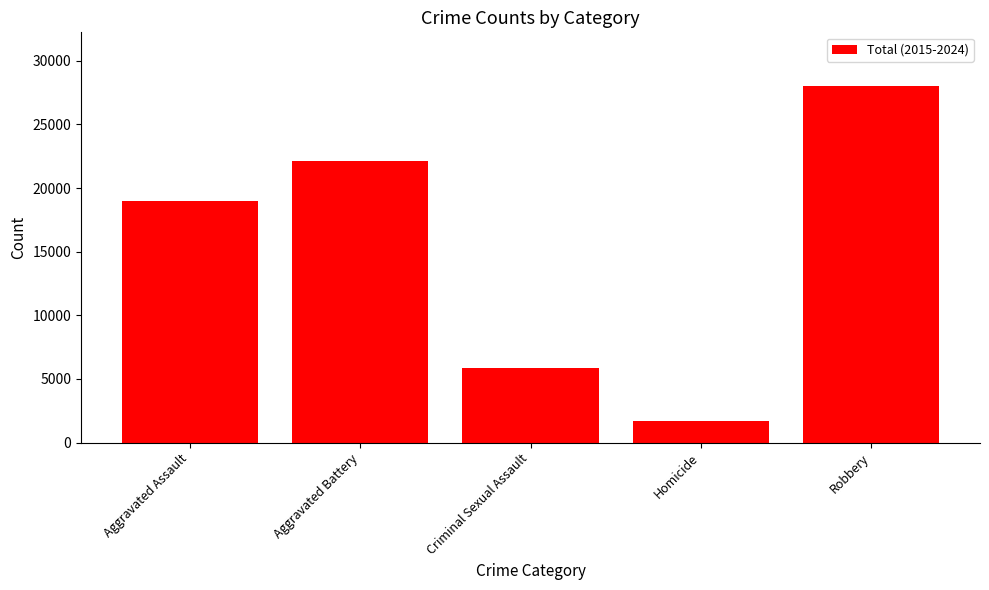

What is the label of the 4th bar from the right?

Aggravated Battery